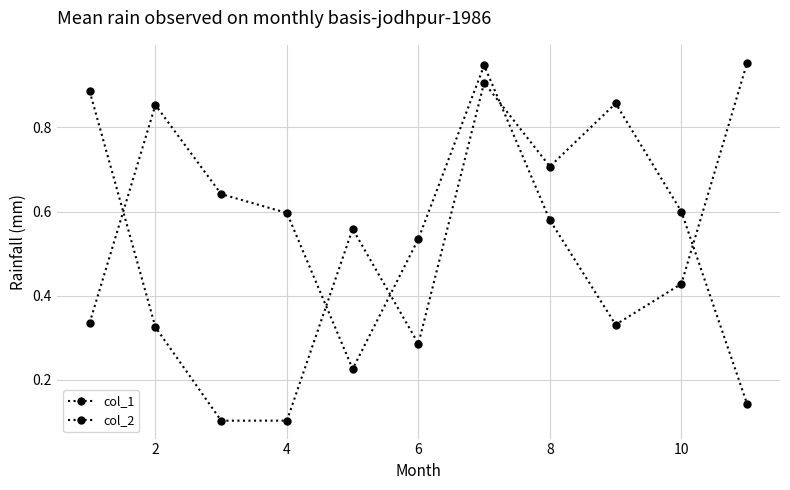

List the series in order of their peak value, lowest first.

col_1, col_2